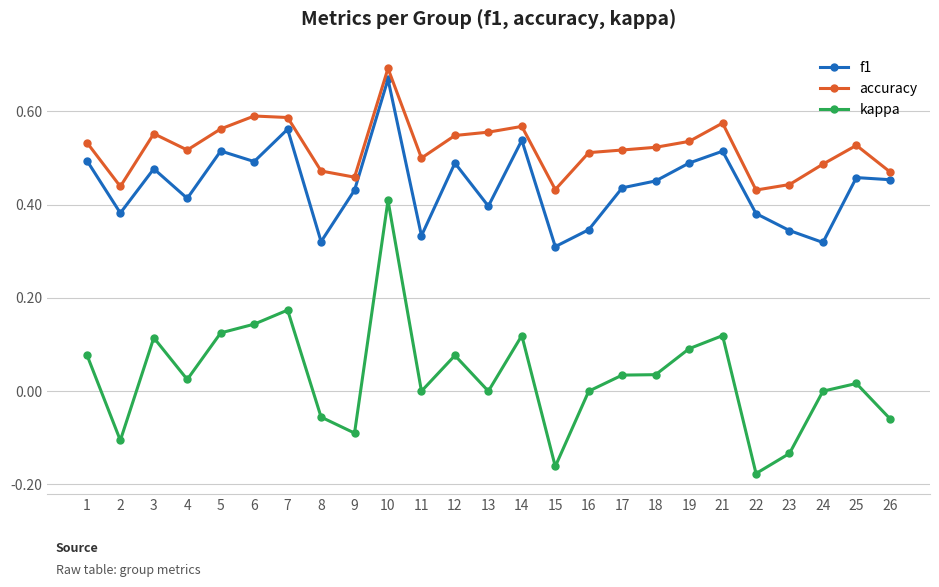

Where does the kappa series first go above 0?

1